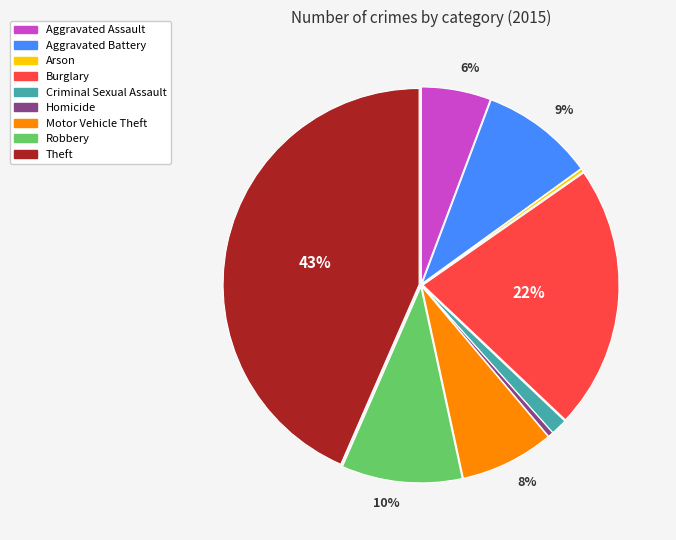

Is it true that Aggravated Assault is 1% of the pie?

False